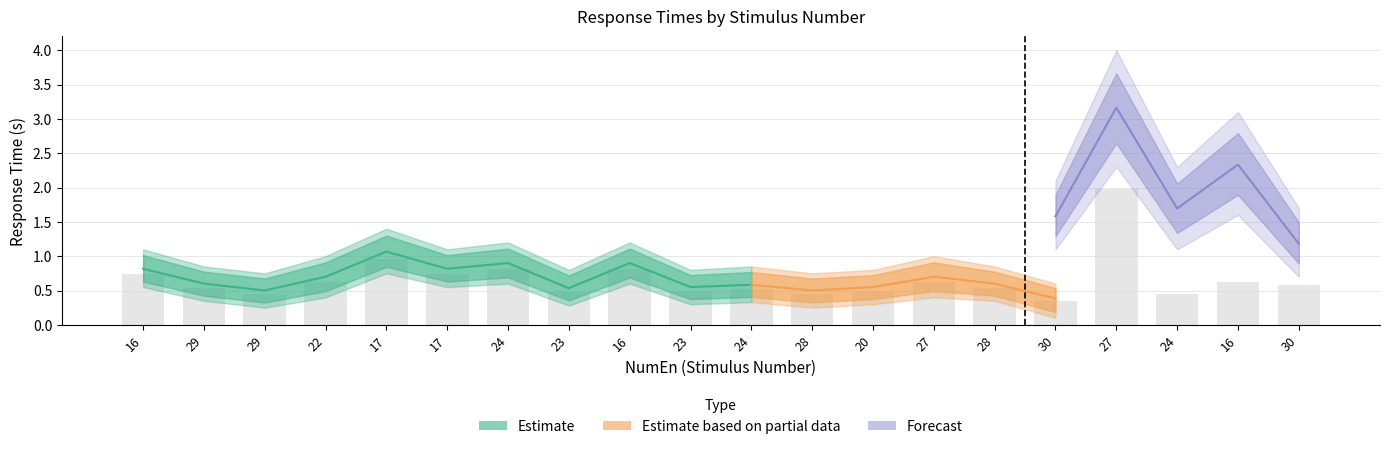

What is the label of the 12th bar from the right?

16